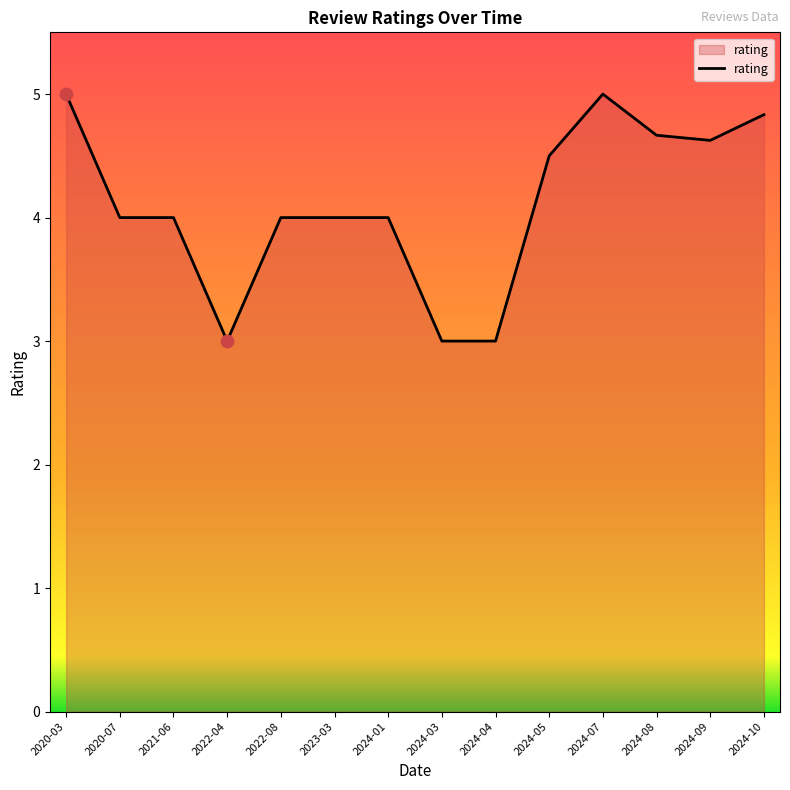

What is the change in value from 2021-06 to 2024-10?

+0.8